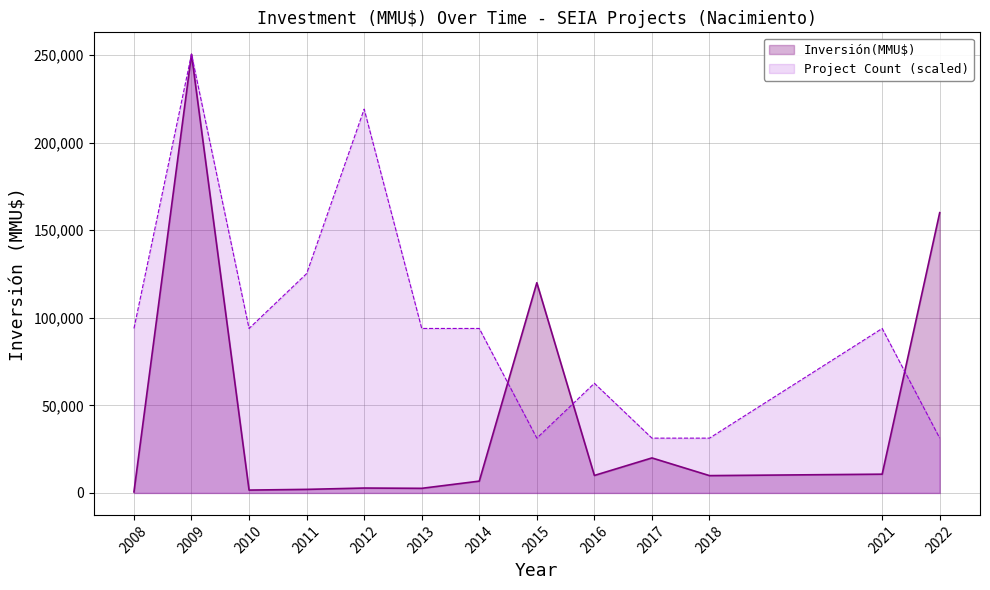

What is the sum of all values?

597551